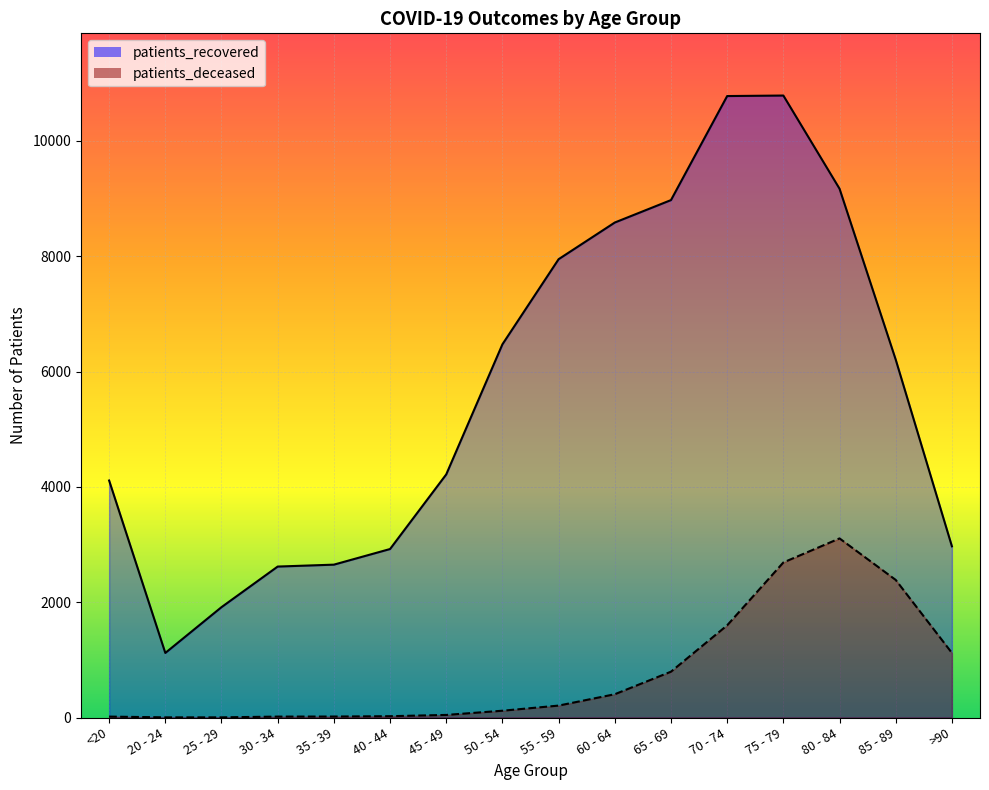

The patients_recovered series shows 10777 at 70 - 74. True or false?

True